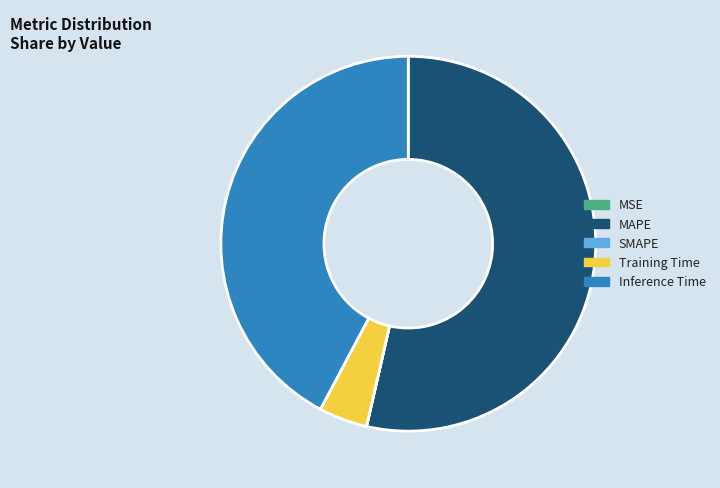

Is there any slice that represents more than half of the pie?

Yes